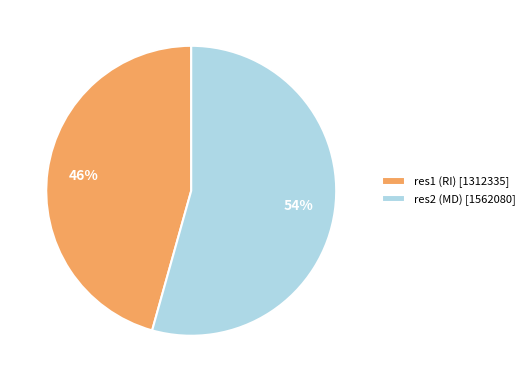

What percentage is the res2 (MD) slice, to the nearest percent?

54%